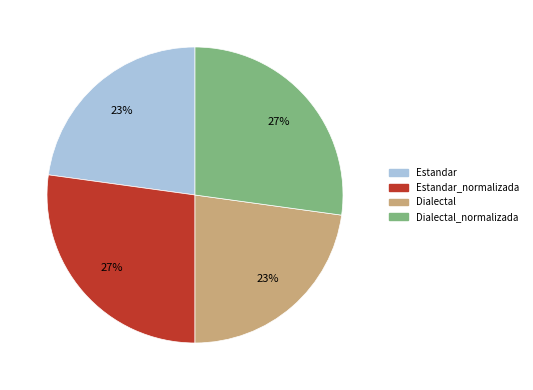

To the nearest percent, what is the average slice percentage?

25%